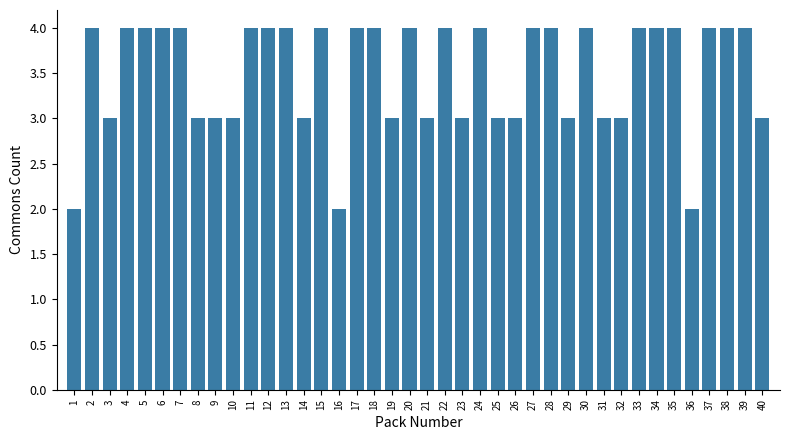

The value at 19 is 1. True or false?

False